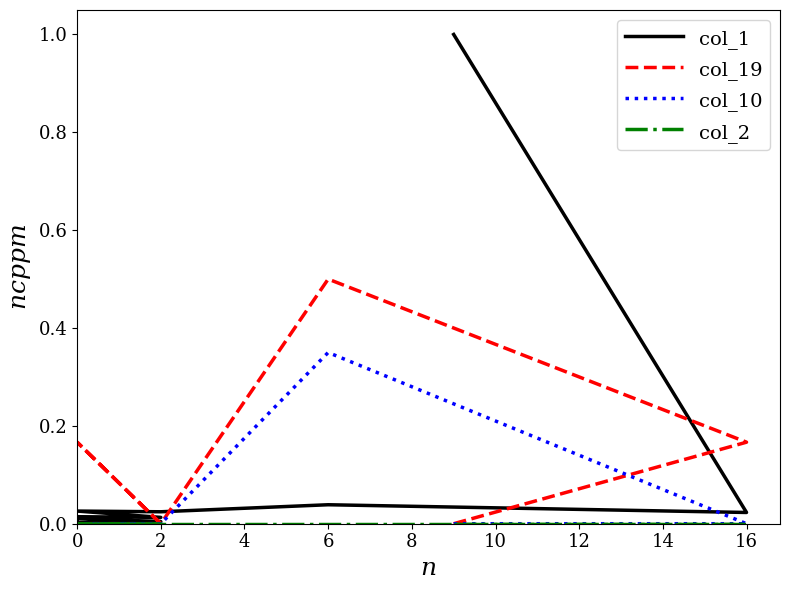

Is it true that col_2 equals 0.0 at 2?

True